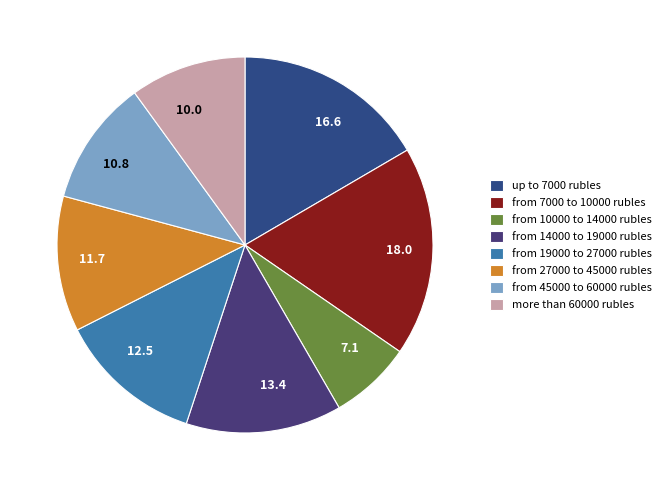

Is the sum of 10.8 and 18.0 greater than half?

No